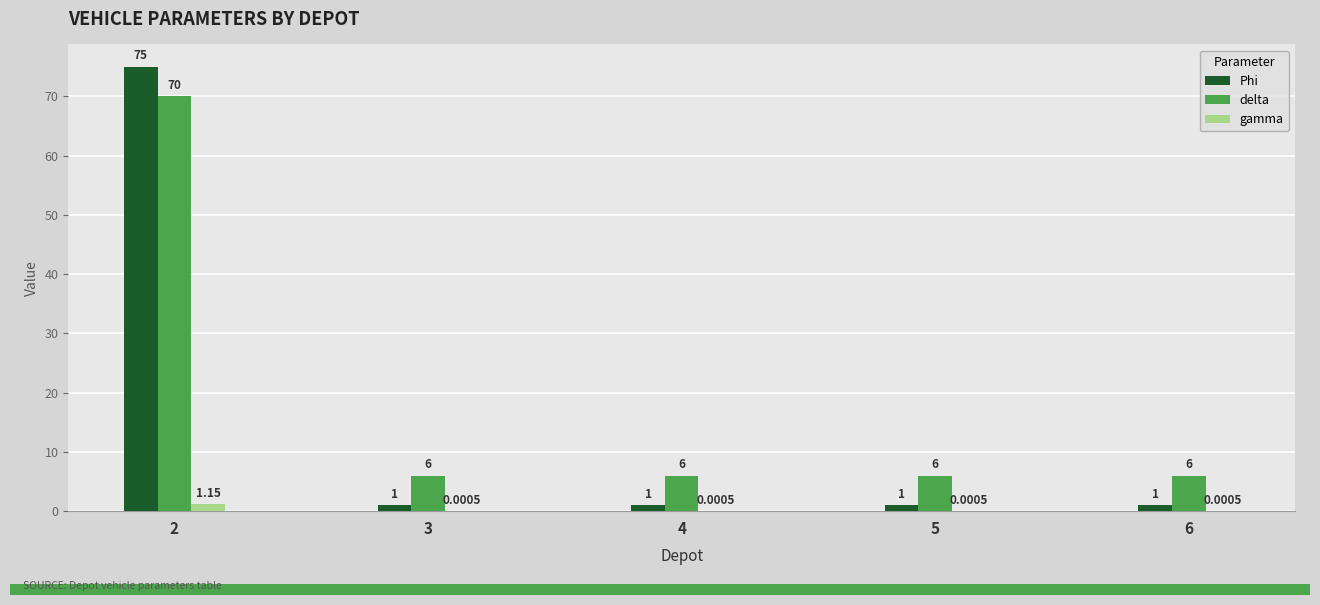

What is the spread (max minus min) of values at 4?

6.0